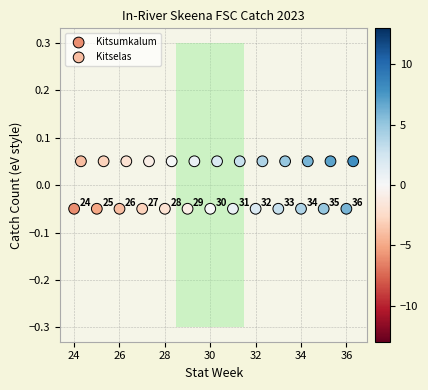

Which series reaches the maximum Y coordinate?

Kitselas